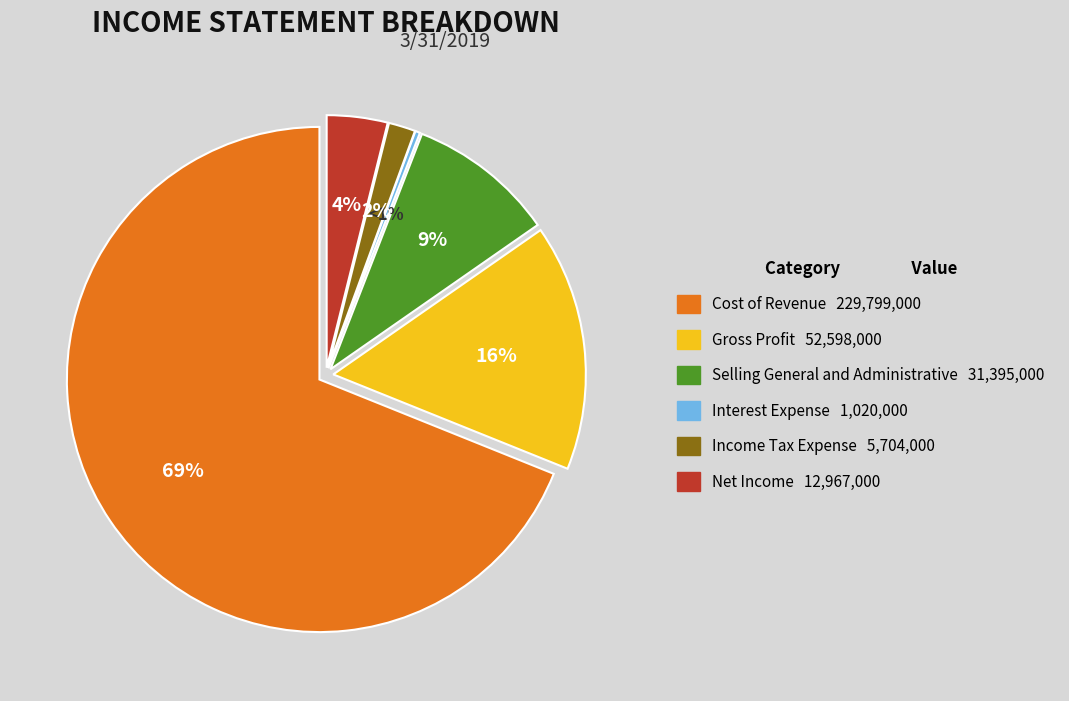

What is the ratio of the value at Net Income to the value at Income Tax Expense?

2.3